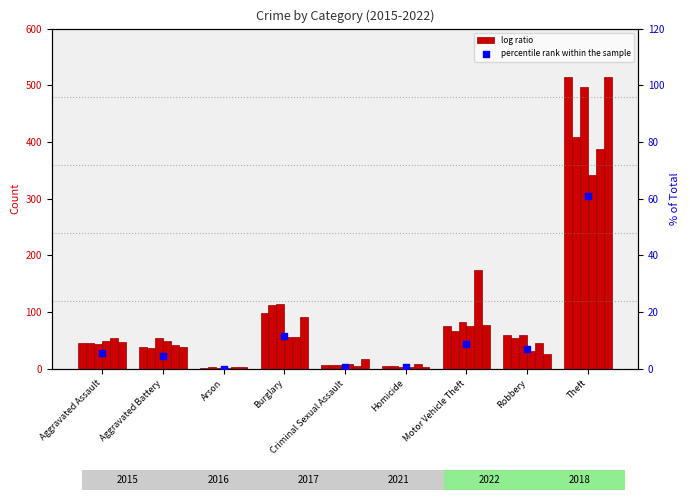

What is the change in value from Arson to Theft?

+60.8